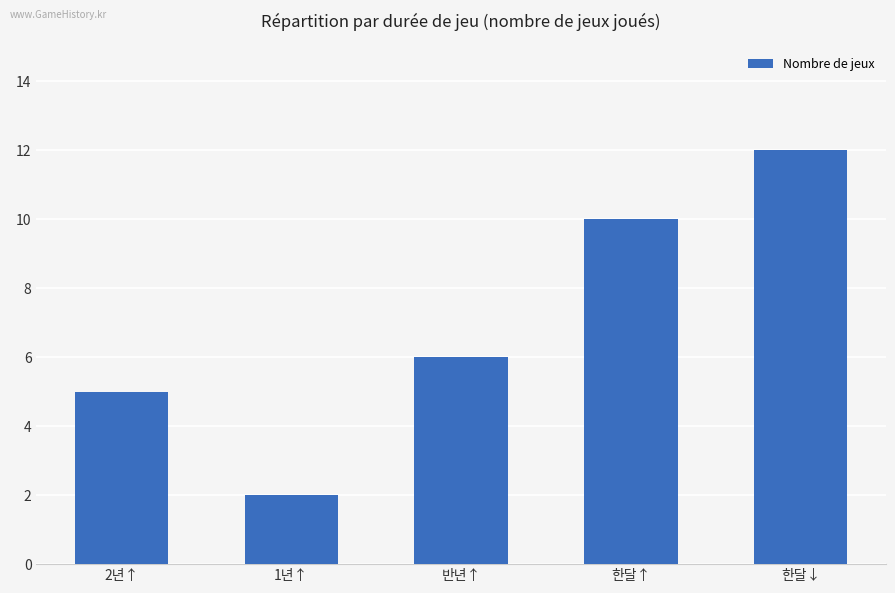

What is the approximate value at 2년↑, to the nearest 5?

5